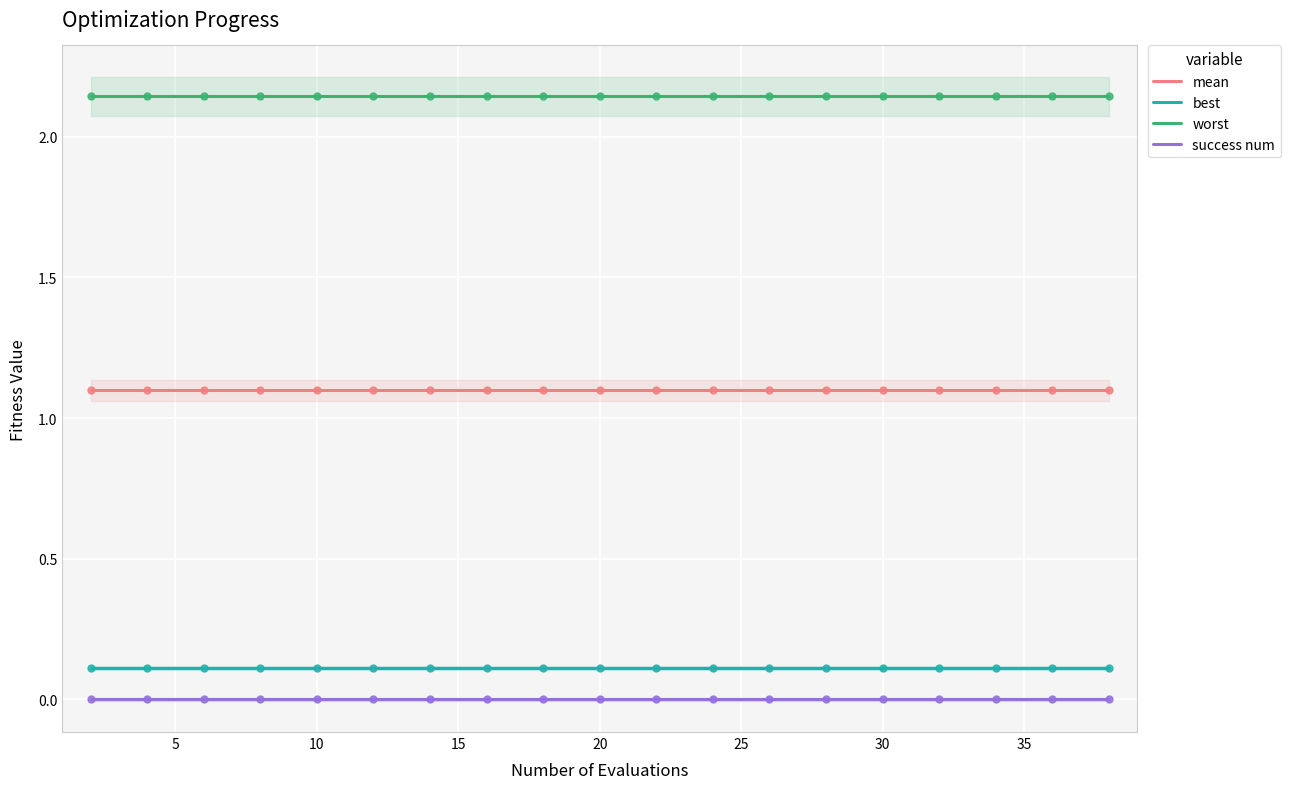

What are all the series names shown in the legend?

mean, best, worst, success num